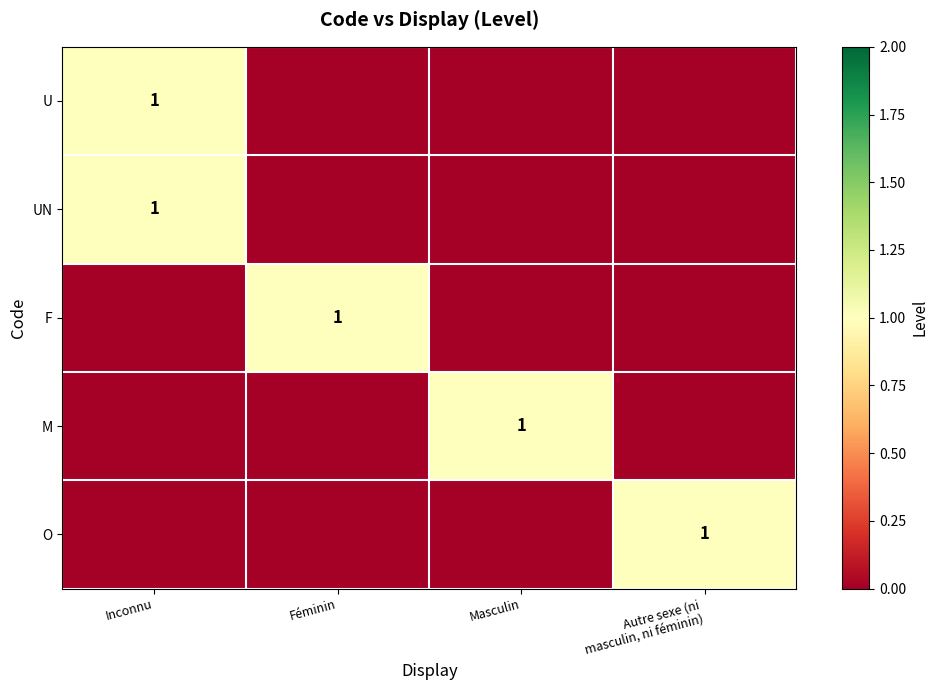

The value of M at Masculin is 1. True or false?

True